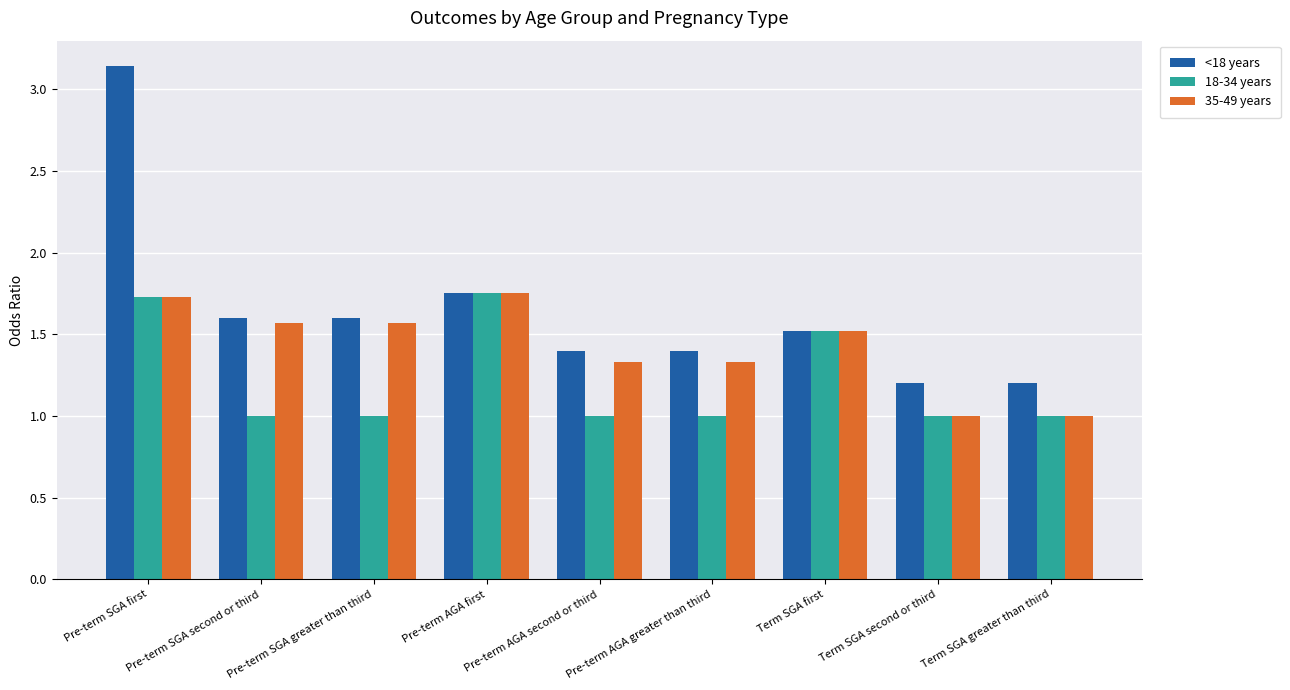

Are the bars horizontal?

No